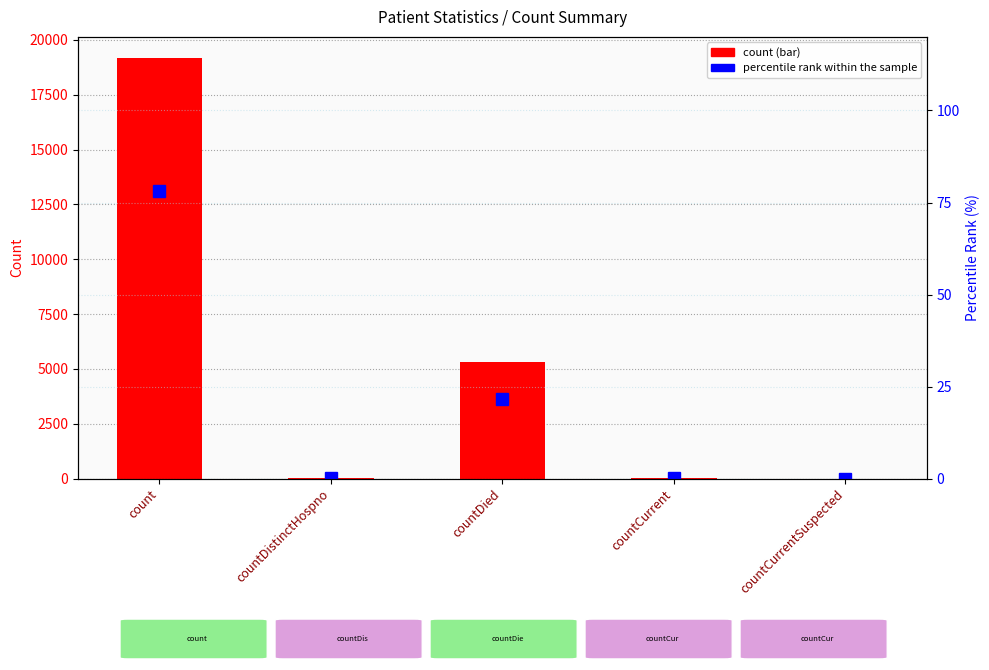

Reading left to right, what are all the values shown in this chart?

count: 19176.0	31.0	5298.0	41.0	0.0
percentile rank within the sample: 78.1	0.1	21.6	0.2	0.0